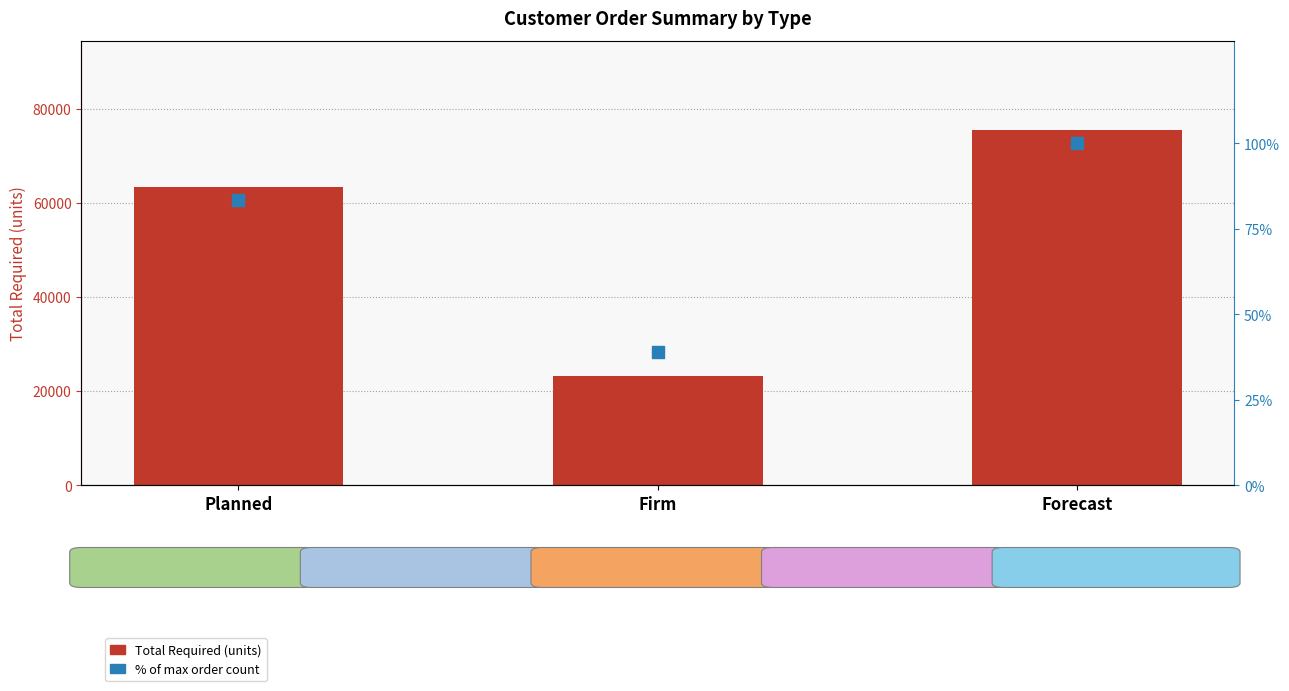

What are all the series names shown in the legend?

Total Required (units), % of max order count